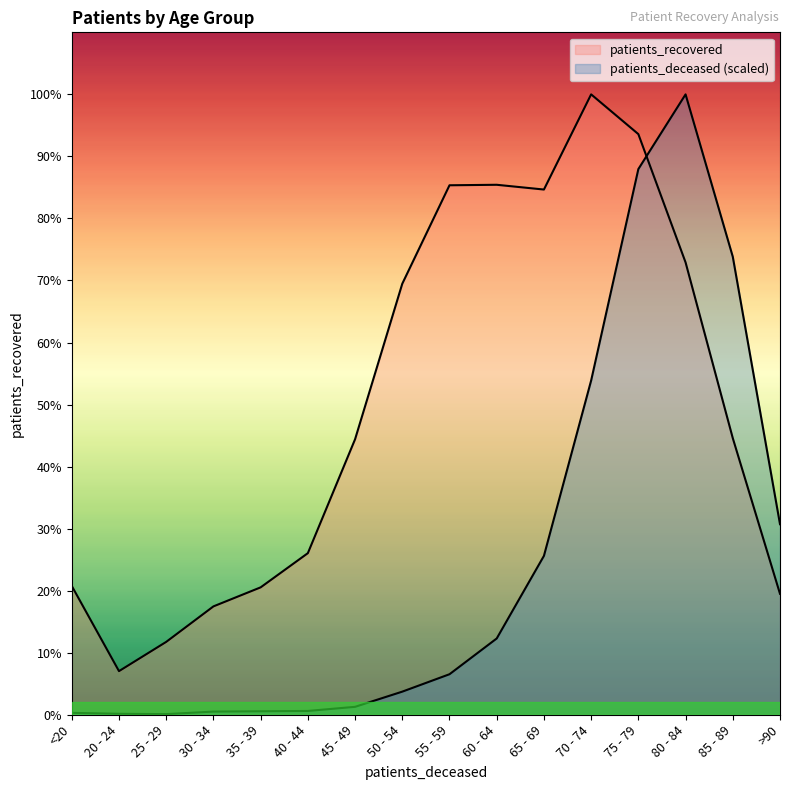

Which series has the widest spread of values?

patients_deceased